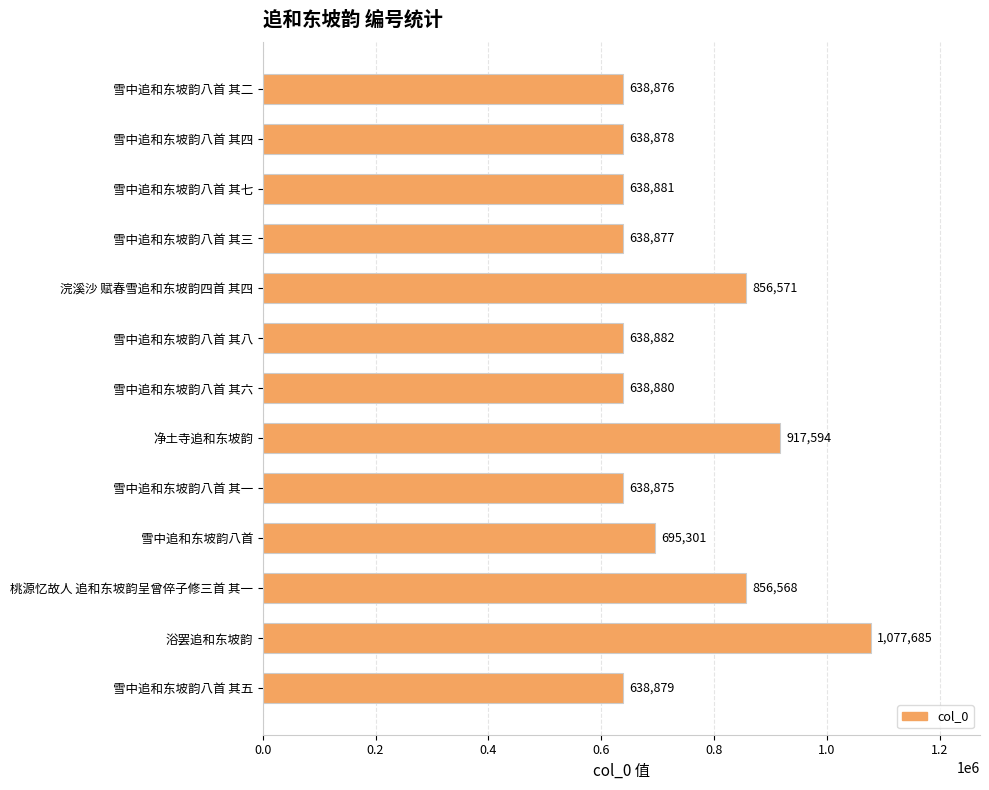

What is the difference between the second highest and second lowest values?

278718